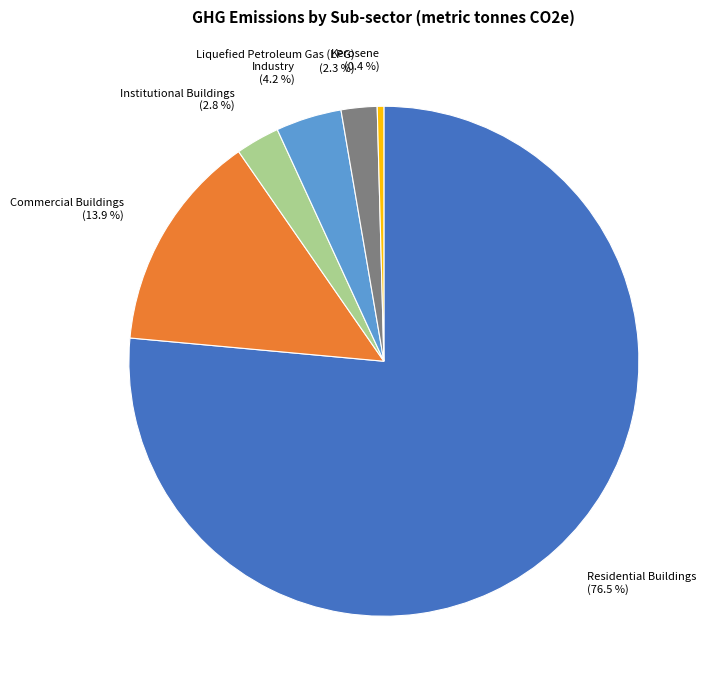

Is it true that Kerosene is 0% of the pie?

True